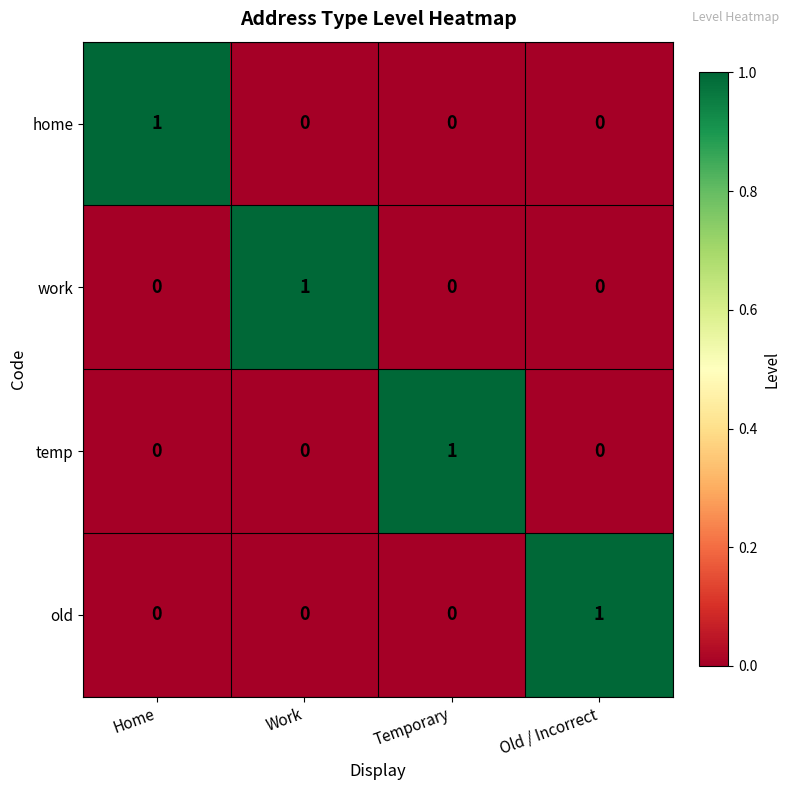

True or false: work has a value of 0 at Old / Incorrect.

True